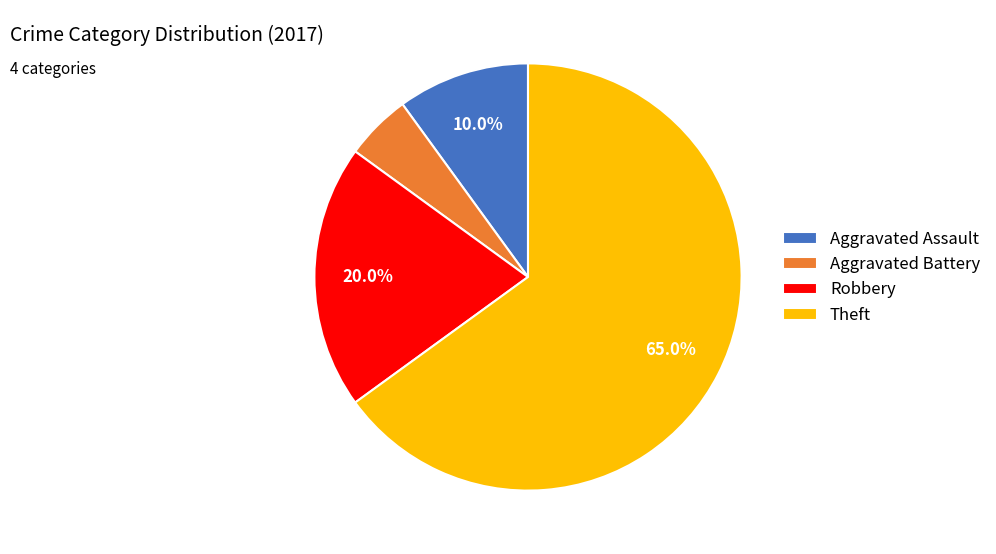

How many slices are in this pie chart?

4